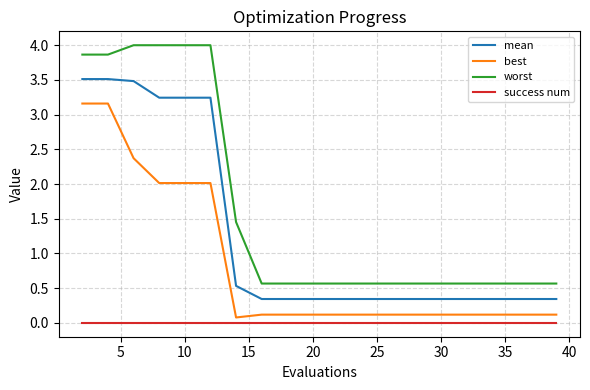

At how many categories does at least one series exceed 2?

6